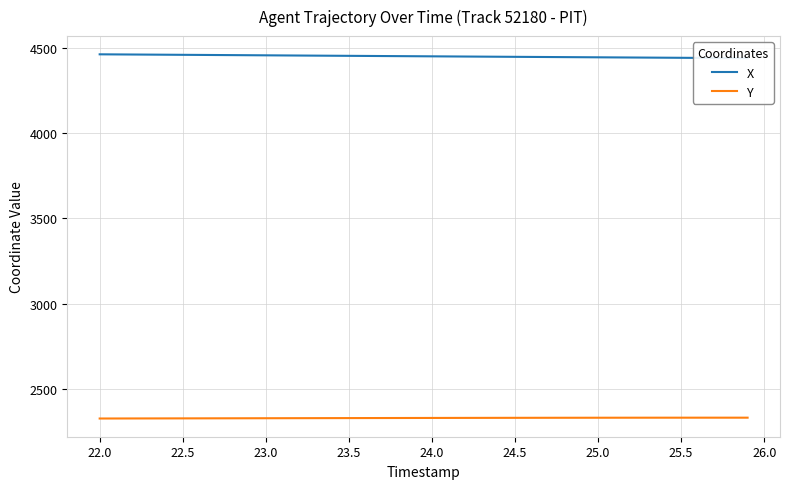

What is the maximum value for Y?

2333.5